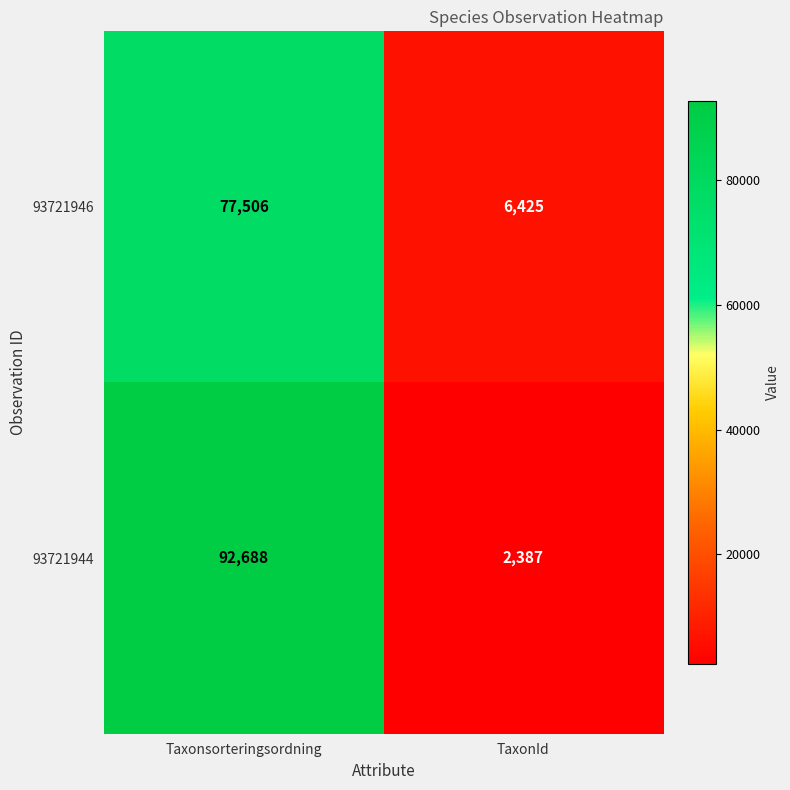

At Taxonsorteringsordning, list the series in order from largest to smallest.

93721944, 93721946